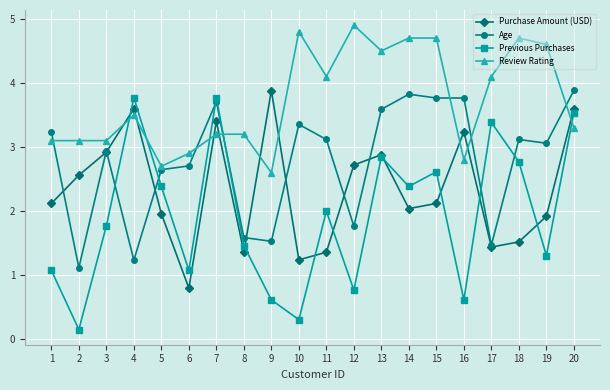

What is the greatest value displayed?

4.9